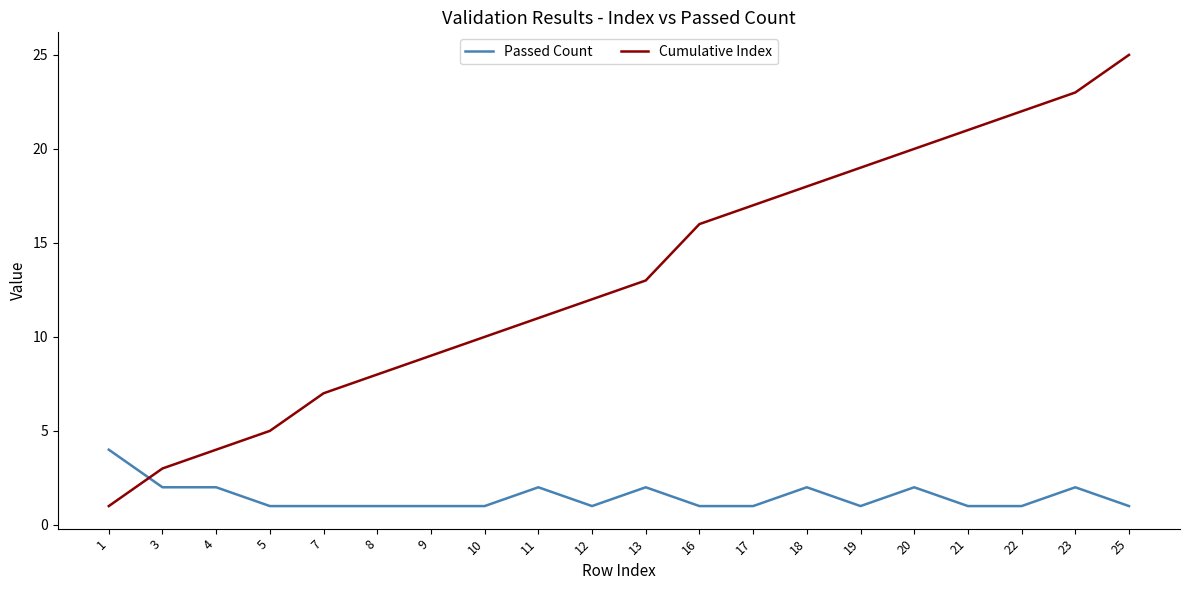

How many lines are shown in the chart?

2